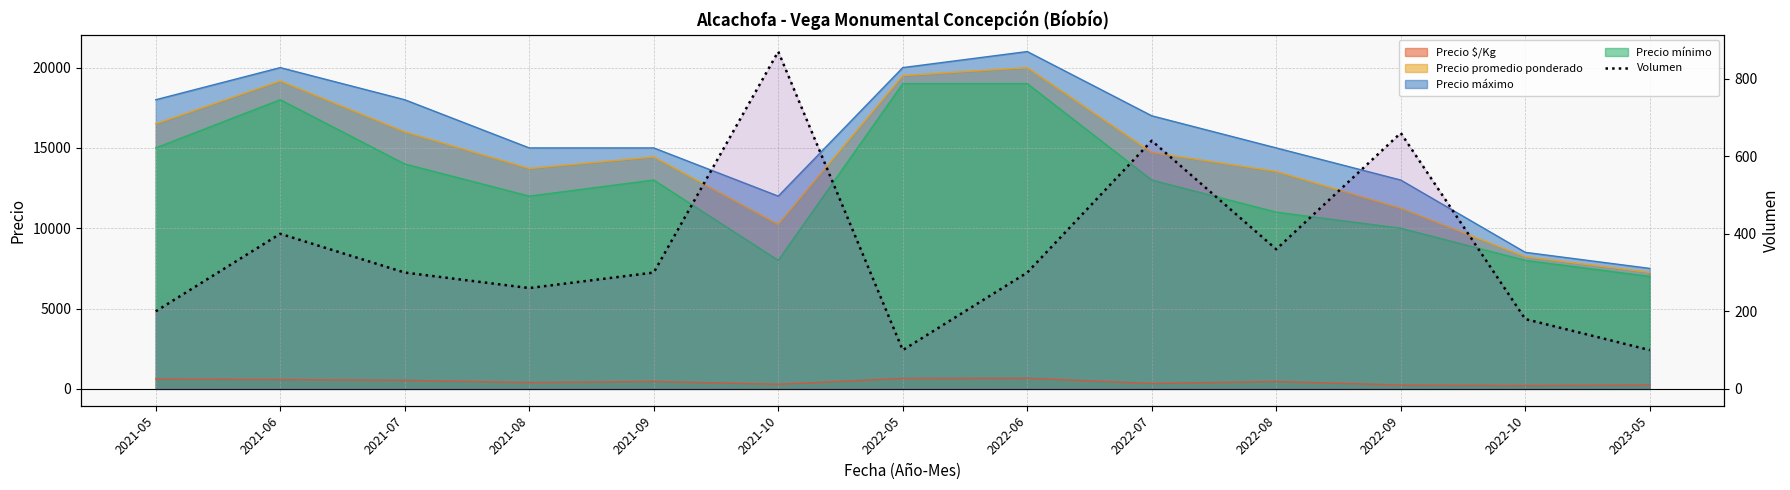

How many values exceed 300?

5